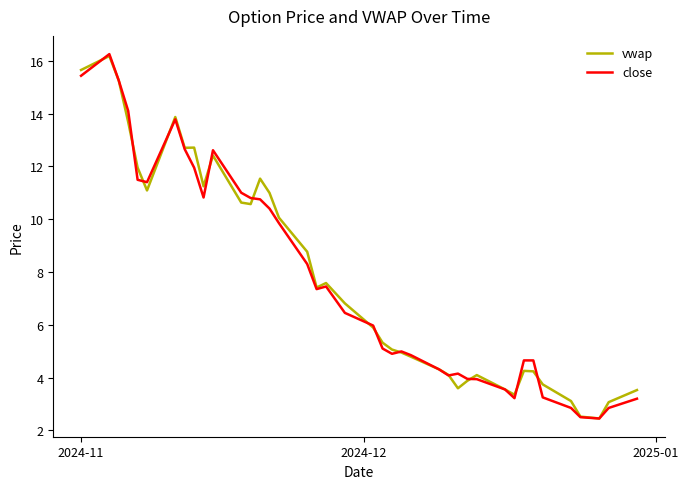

True or false: close has more than 2 interior local peaks.

True